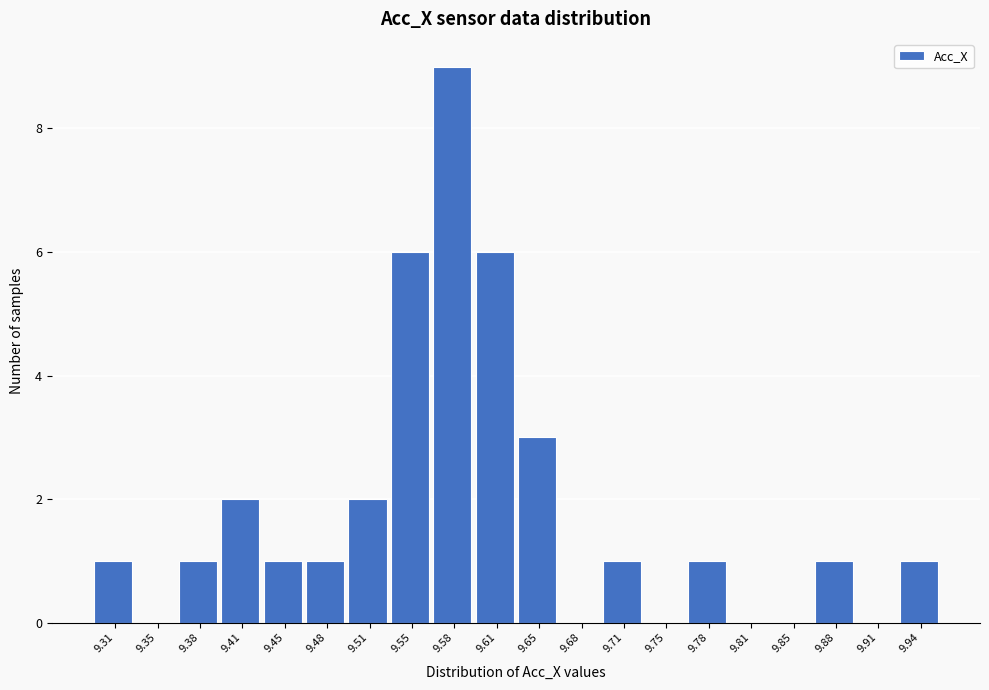

Reading right to left, what are all the values shown in this chart?

9.94=1	9.91=0	9.88=1	9.85=0	9.81=0	9.78=1	9.75=0	9.71=1	9.68=0	9.65=3	9.61=6	9.58=9	9.55=6	9.51=2	9.48=1	9.45=1	9.41=2	9.38=1	9.35=0	9.31=1